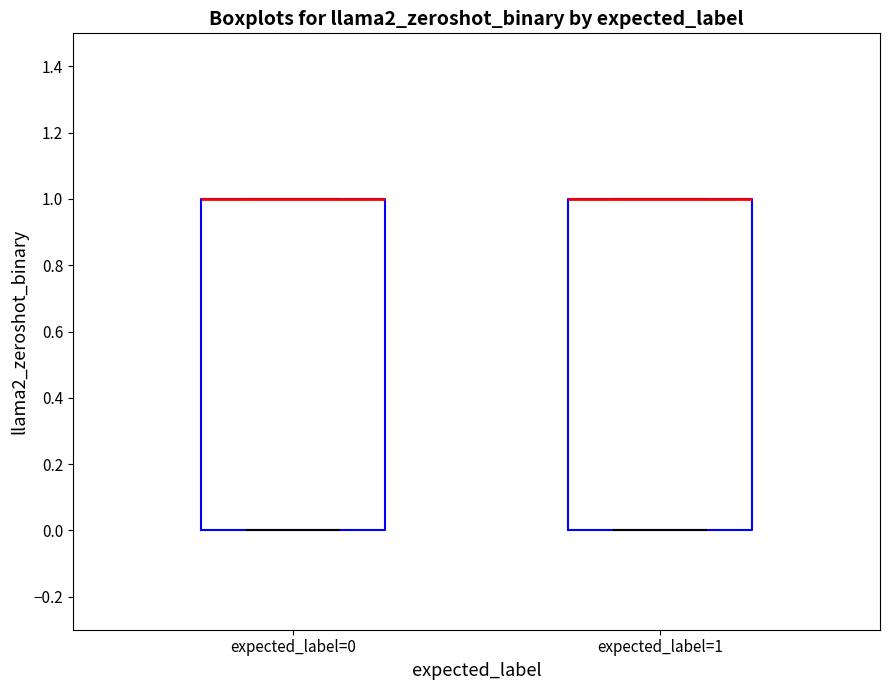

Reading left to right, transcribe this box plot: for each box, give where its median line is, the range the box spans, and where its two whiskers end, as read against the y-axis. The values are not printed on the chart, so give them approximately, as read against the axis.

expected_label=0: median 1 (drawn on the box's upper edge), box 0 to 1, whiskers 0 to 1
expected_label=1: median 1 (drawn on the box's upper edge), box 0 to 1, whiskers 0 to 1